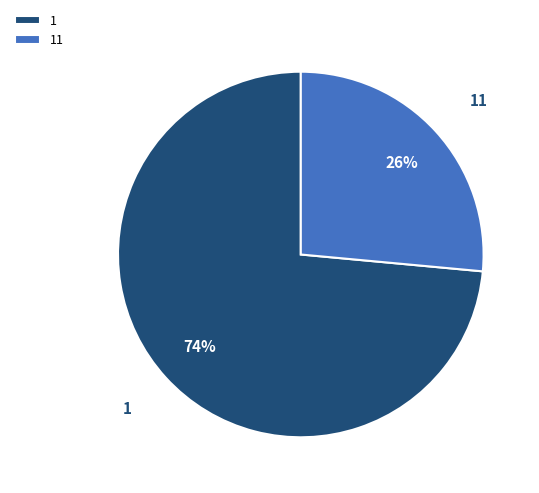

Is 11 the majority of the pie?

No